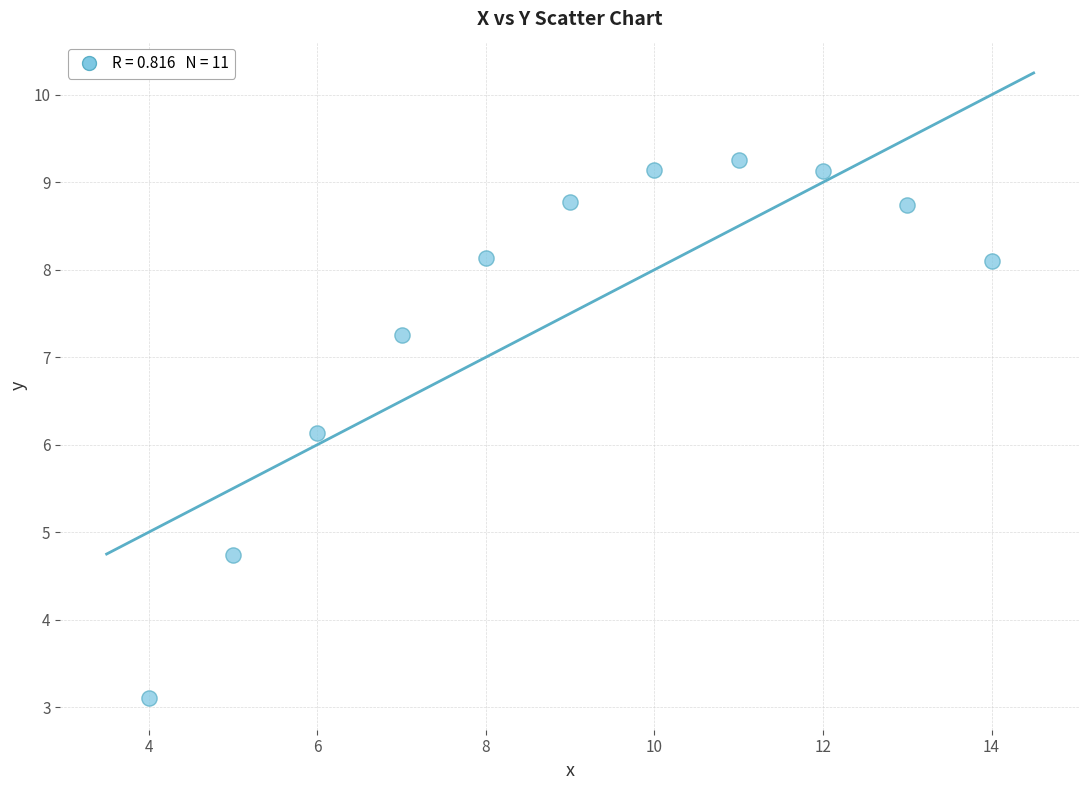

What is the range of Y values (max minus min)?

6.2